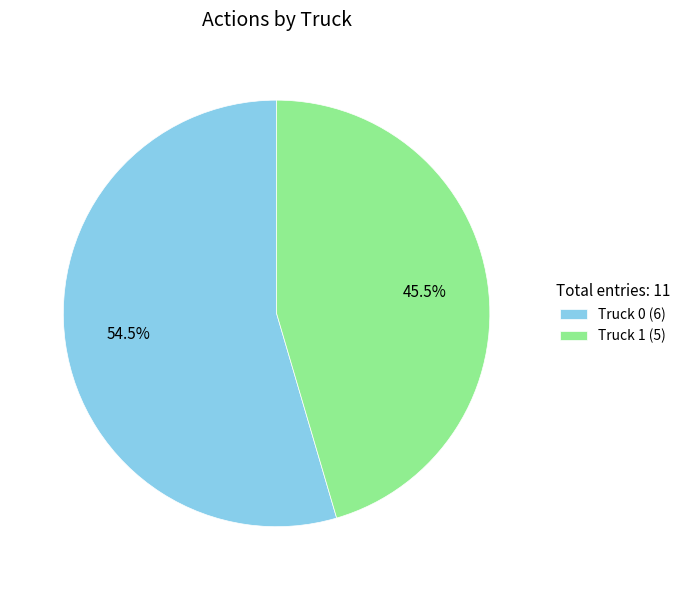

How many slices are in this pie chart?

2